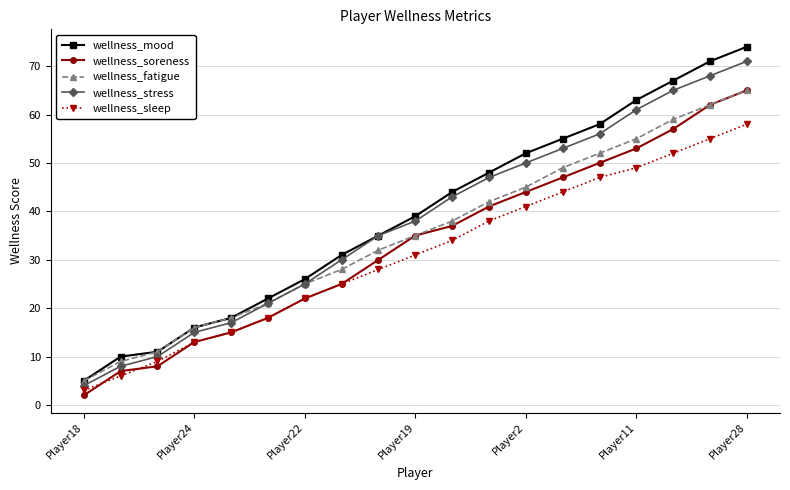

True or false: wellness_mood and wellness_soreness cross at least once.

False